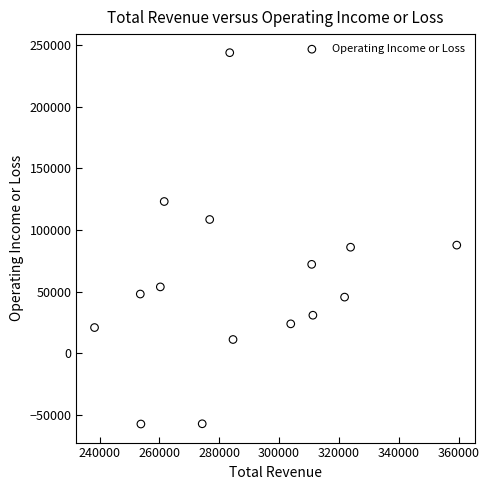

What is the range of Y values (max minus min)?

301400